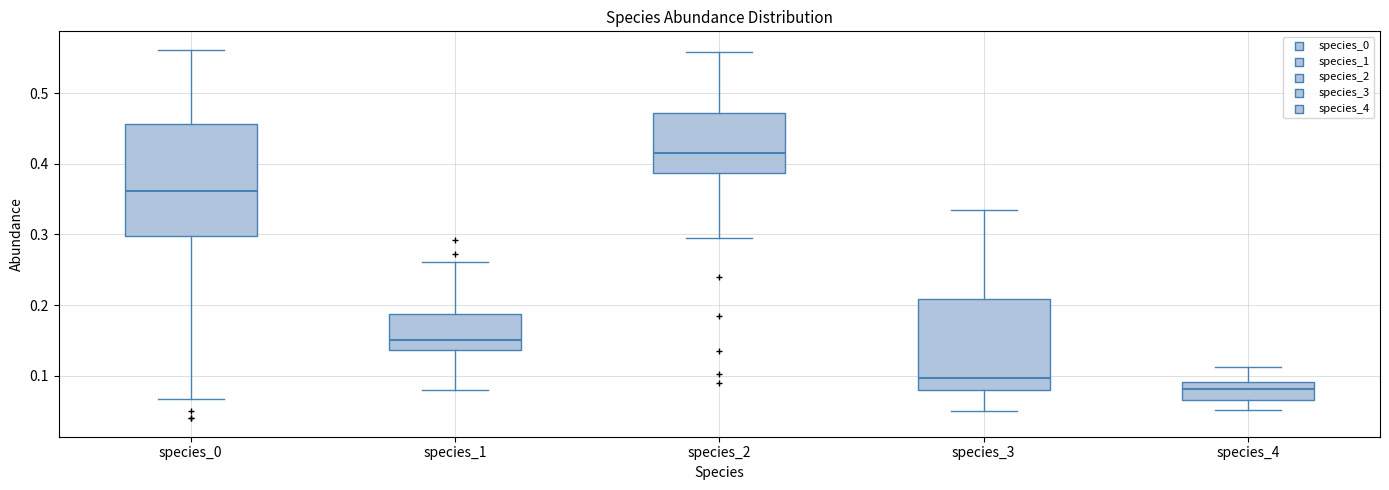

Reading left to right, transcribe this box plot: for each box, give where its median line is, the range the box spans, and where its two whiskers end, as read against the y-axis. The values are not printed on the chart, so give them approximately, as read against the axis.

species_0: median 0.36, box 0.30 to 0.46, whiskers 0.07 to 0.56
species_1: median 0.15, box 0.14 to 0.19, whiskers 0.08 to 0.26
species_2: median 0.42, box 0.39 to 0.47, whiskers 0.30 to 0.56
species_3: median 0.10, box 0.08 to 0.21, whiskers 0.05 to 0.34
species_4: median 0.08, box 0.07 to 0.09, whiskers 0.05 to 0.11